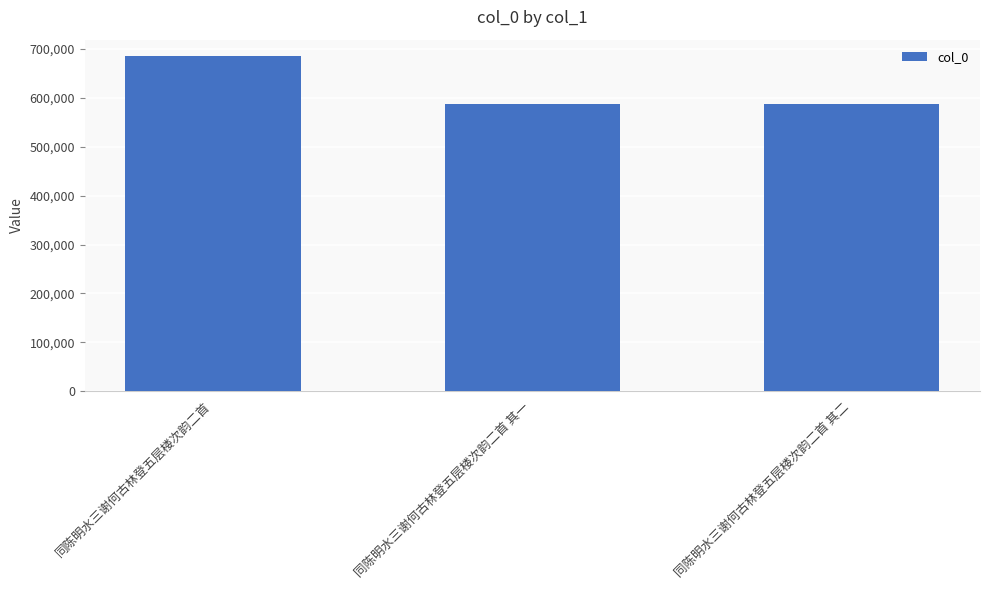

What is the change in value from 同陈明水三谢何古林登五层楼次韵二首 to 同陈明水三谢何古林登五层楼次韵二首 其二?

-96694